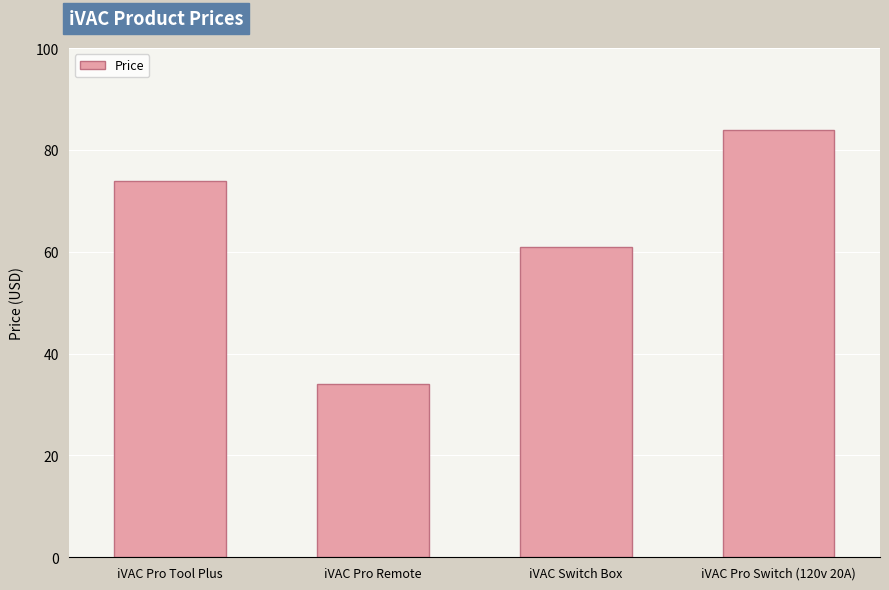

How many series are shown in this chart?

1